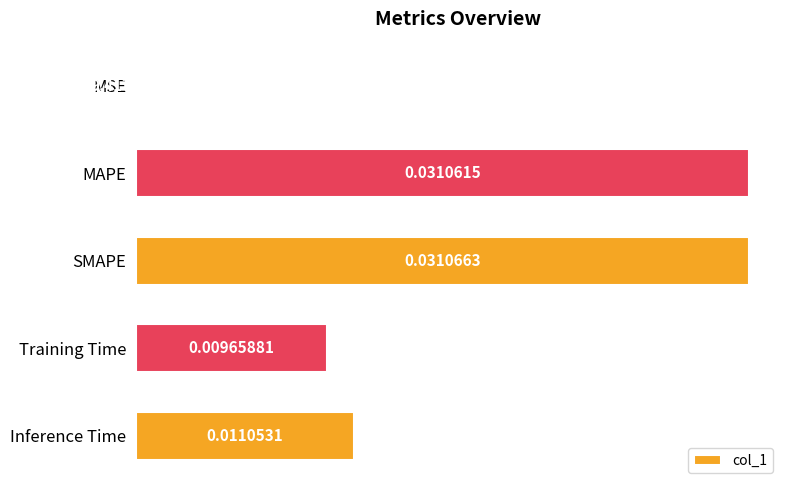

Between MSE and MAPE, which is larger?

MAPE